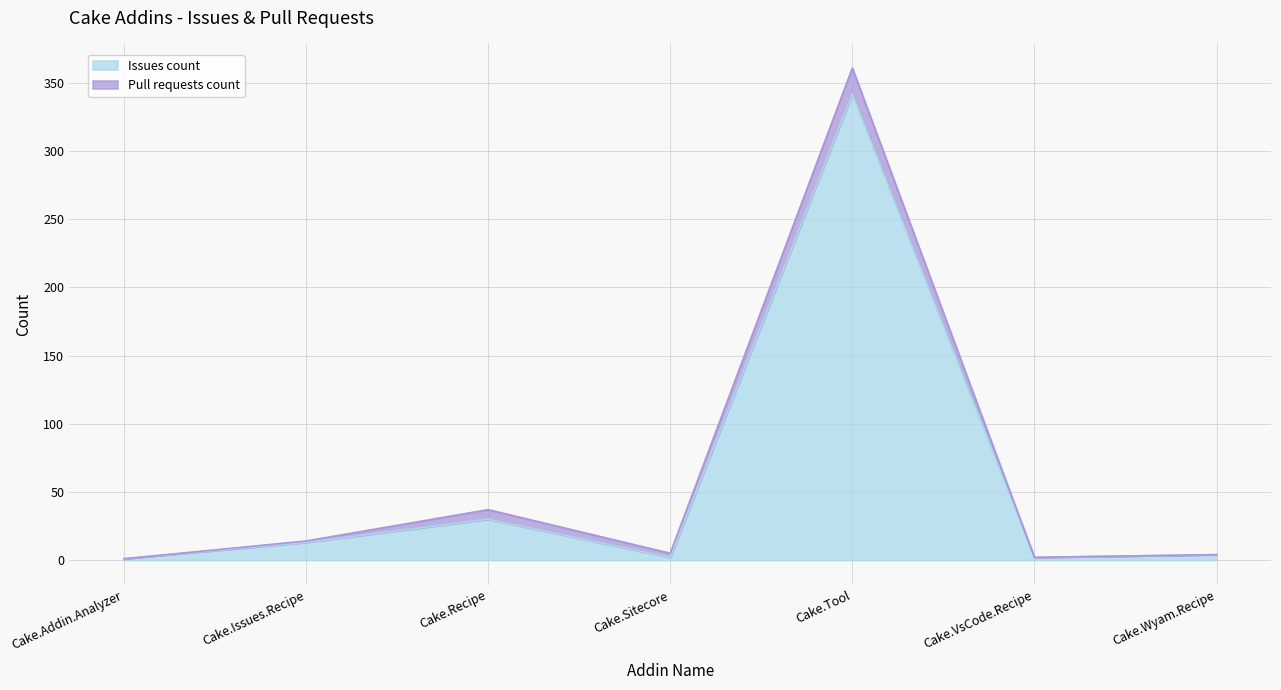

Is it true that Issues count equals 30 at Cake.Recipe?

True